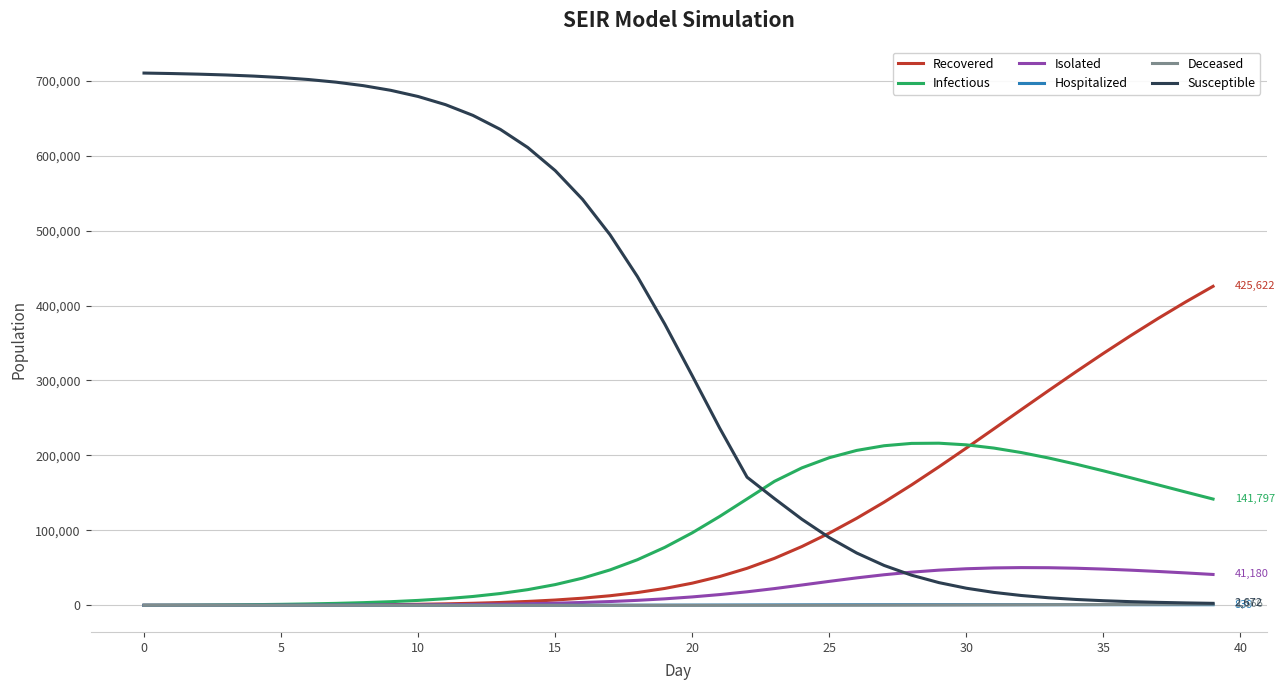

Which series has the largest total across all categories?

Susceptible